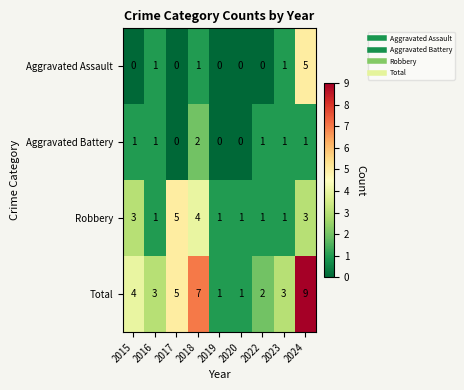

True or false: Aggravated Assault has a value of 0 at 2022.

True